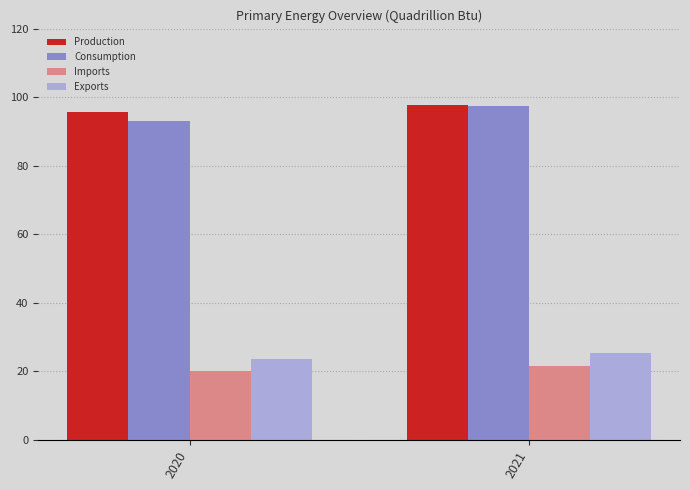

What is the average value of the Consumption series?

95.2